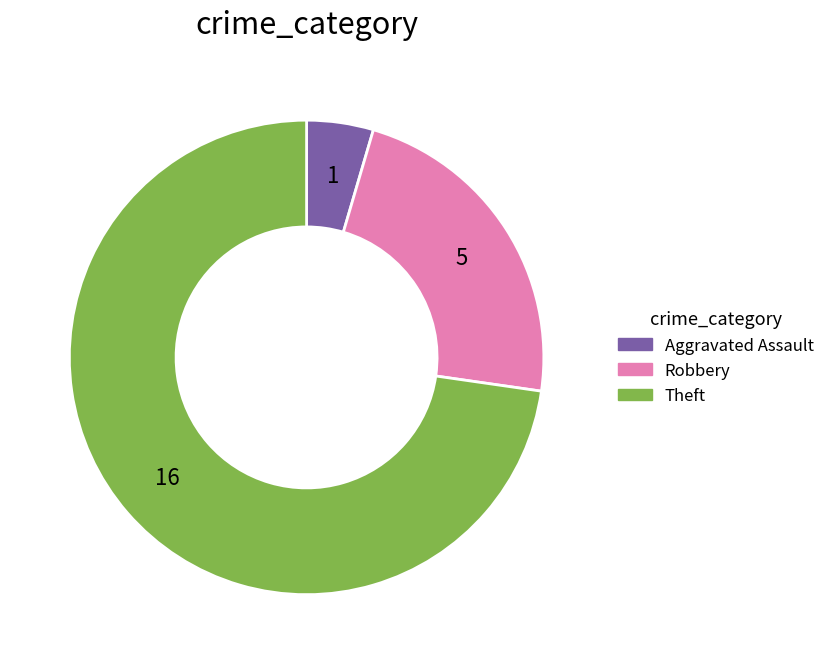

Approximately how many times larger is the value at Aggravated Assault compared to Robbery?

0.2